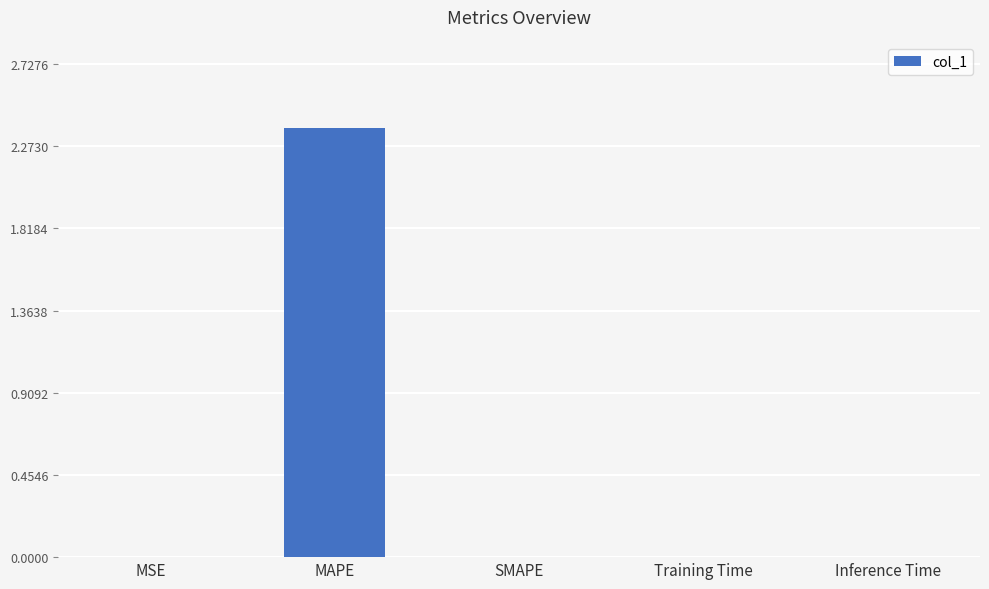

At which category does the chart reach its peak across all series?

MAPE